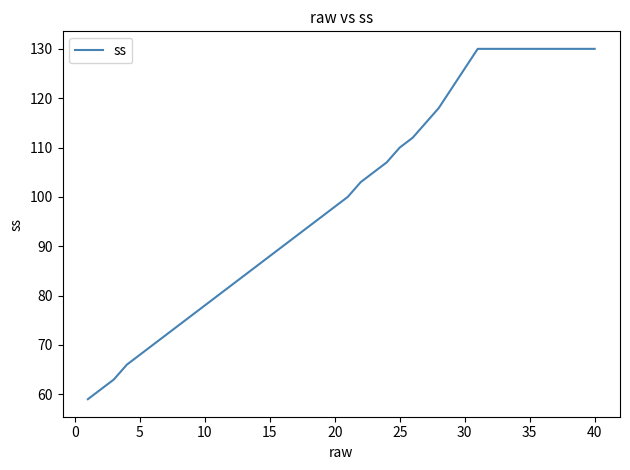

How many series are shown in this chart?

1